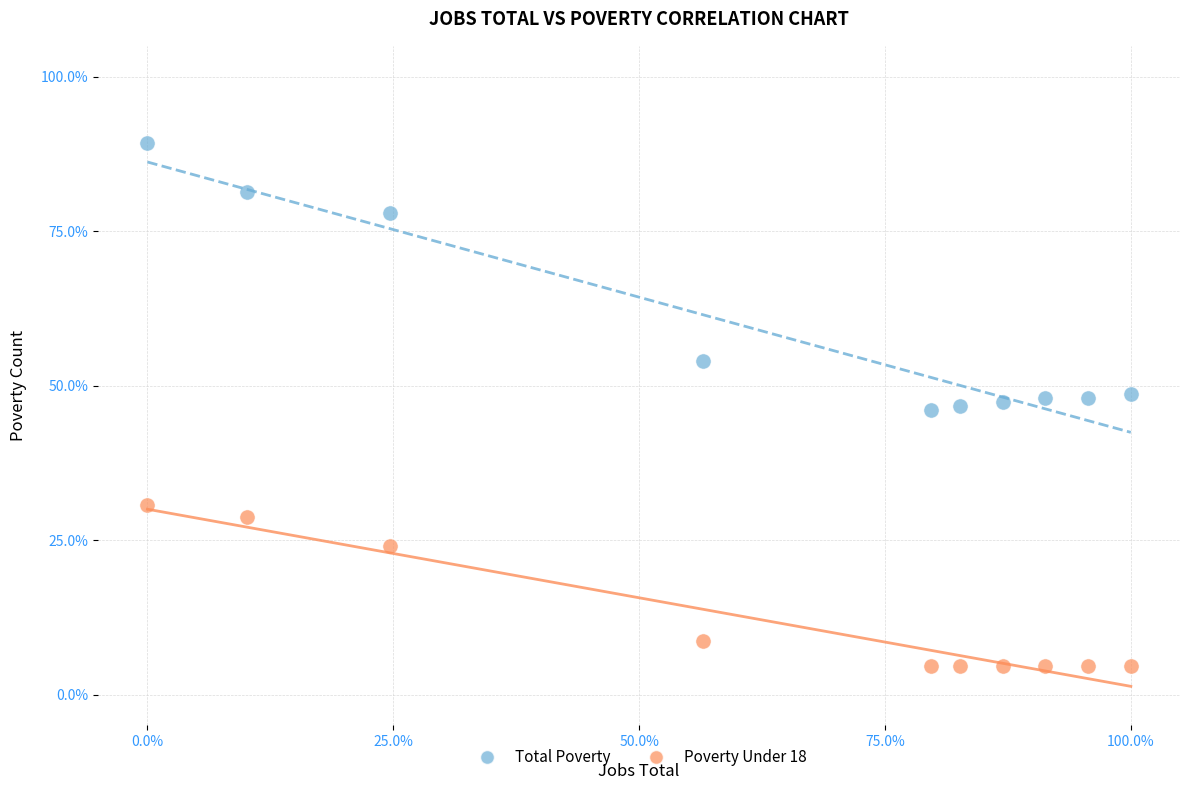

Which series has the widest spread of Y values?

Total Poverty